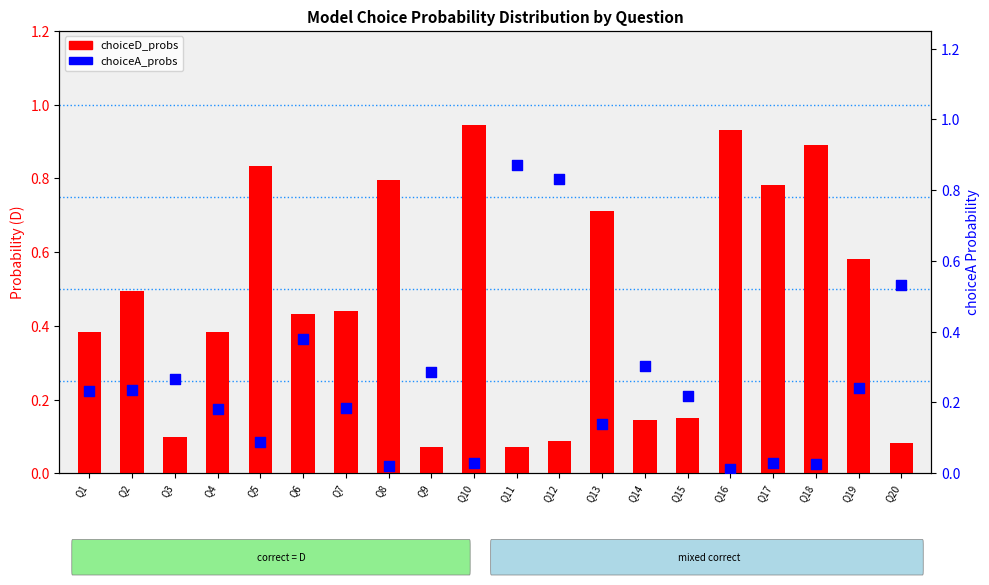

What are all the series names shown in the legend?

choiceD_probs, choiceA_probs